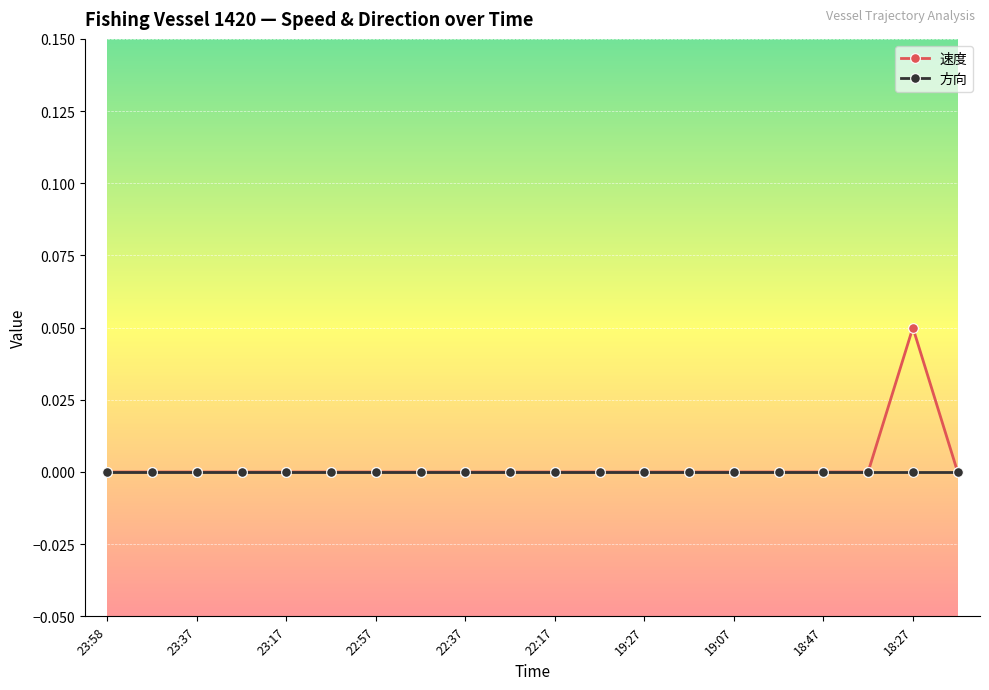

Which series has the largest range (max minus min)?

速度